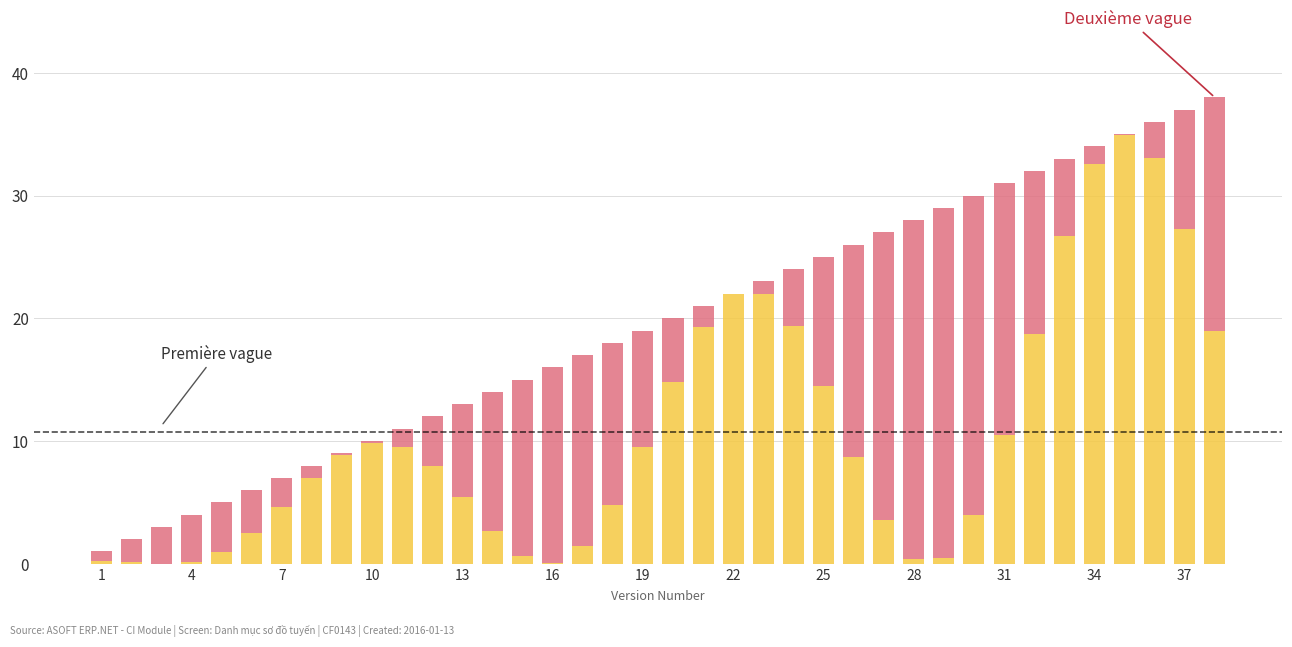

Count the number of data series in this chart.

2